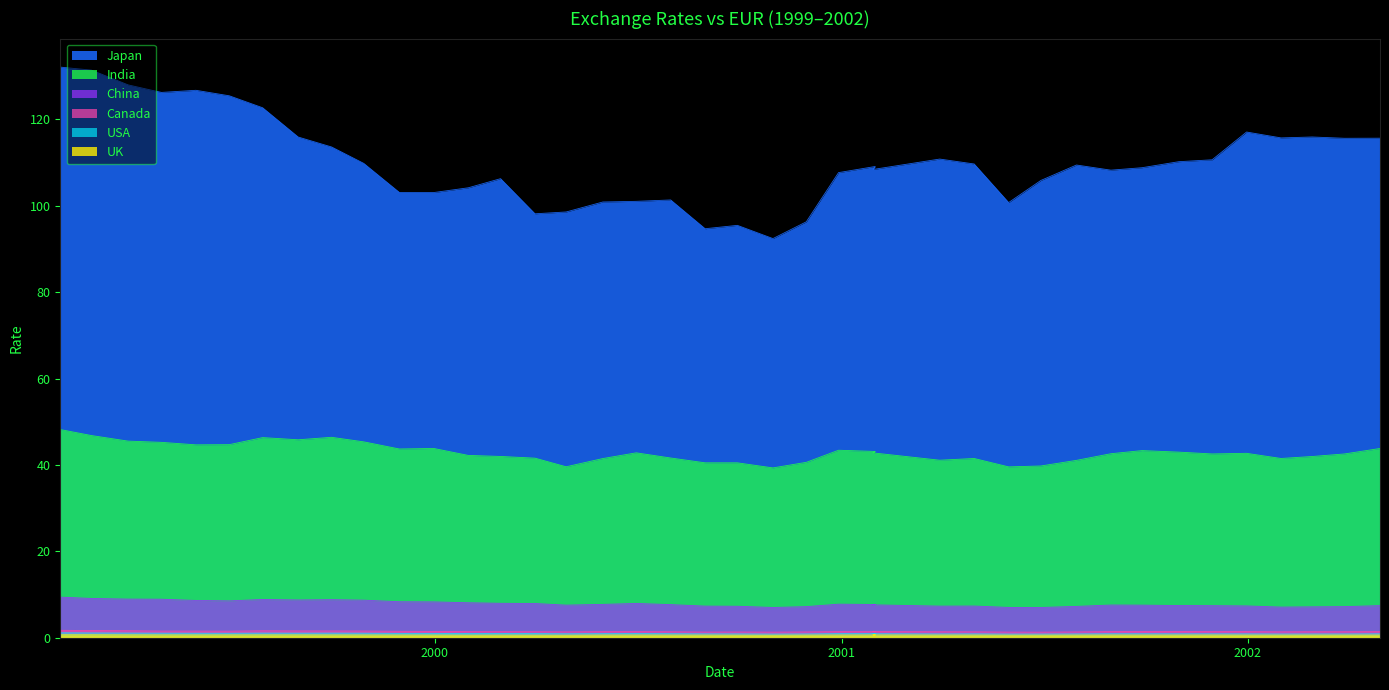

The USA series shows 1.6 at 6. True or false?

False